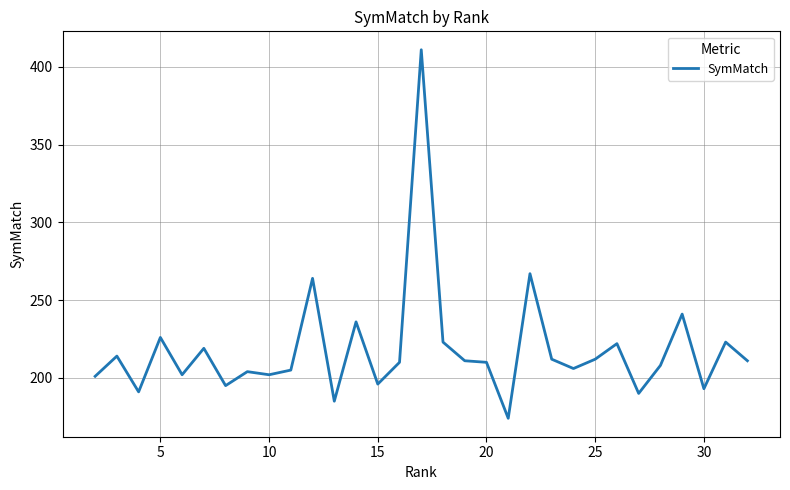

What is the minimum value shown in the chart?

174